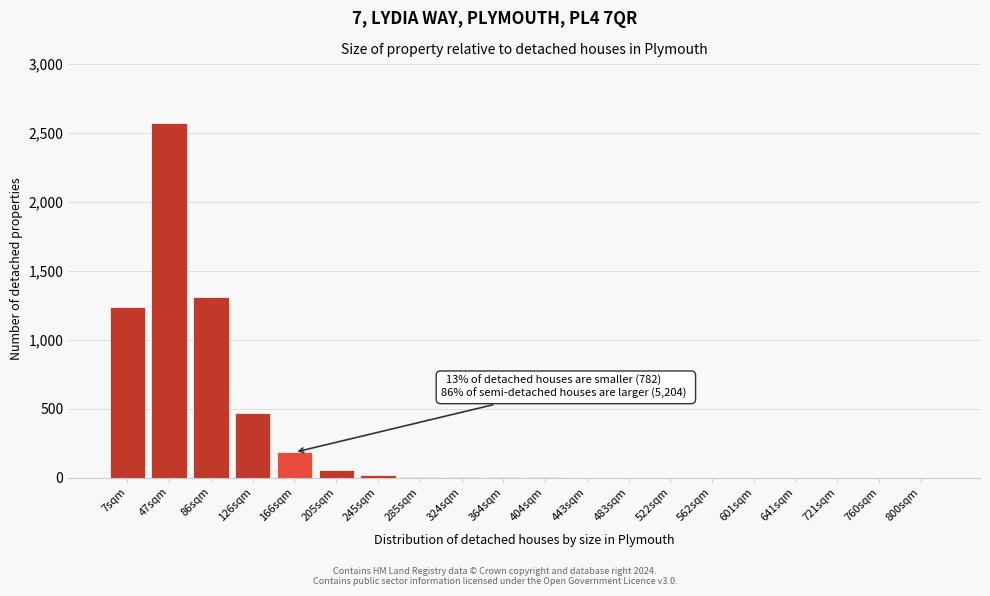

Which label corresponds to the largest value in the chart?

47sqm